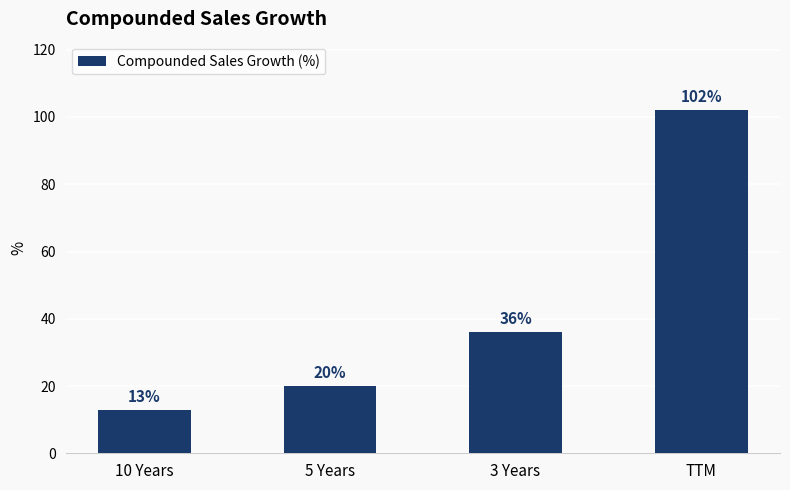

What is the label of the 1st bar from the right?

TTM